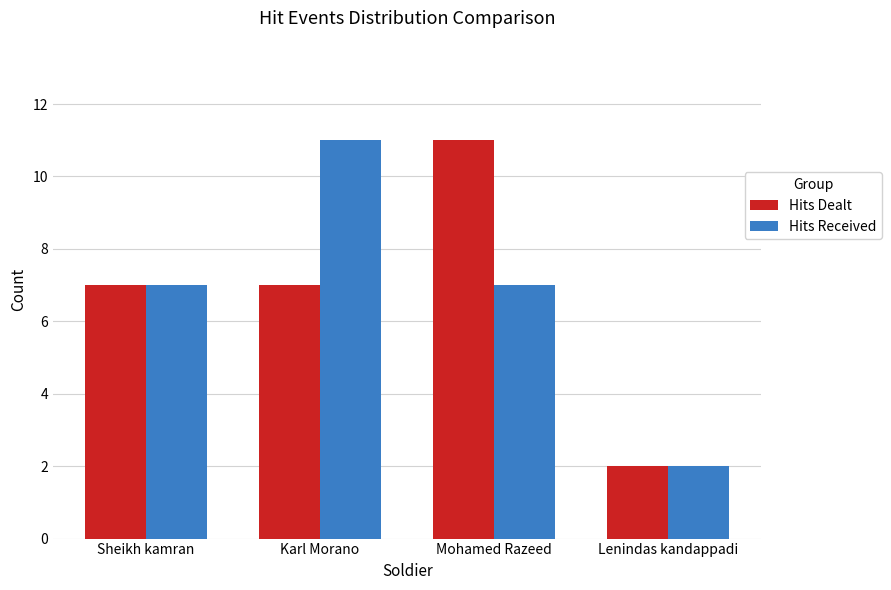

True or false: Hits Received has a value of 1 at Lenindas kandappadi.

False